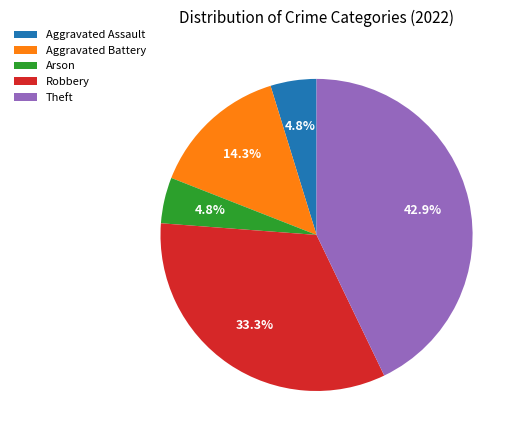

To the nearest percent, what is the difference between the largest and smallest slice percentages?

38%